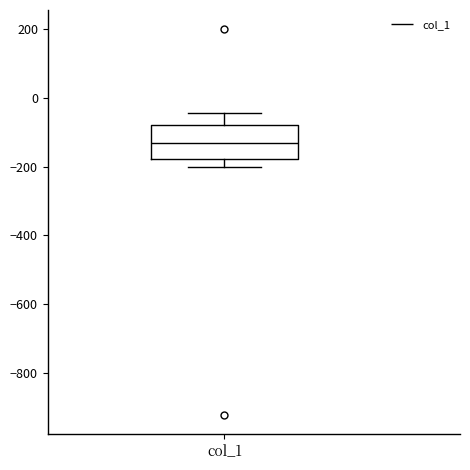

Where is the upper edge of the box for col_1 on the y-axis? The values are not printed on the chart, so give them approximately, as read against the axis.

-80